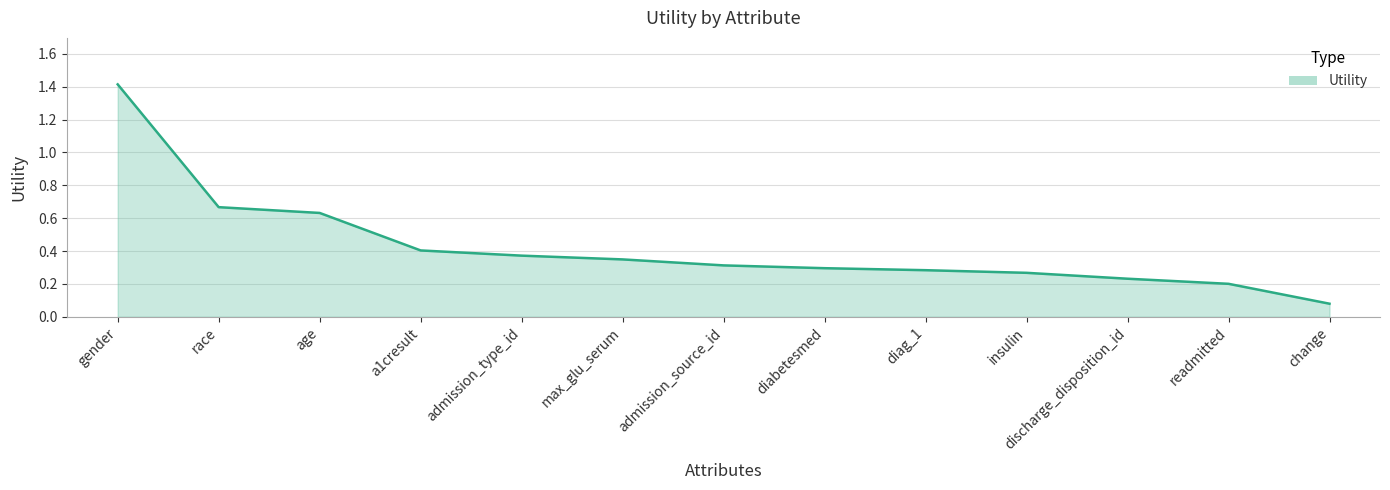

The value at gender is 1.9. True or false?

False